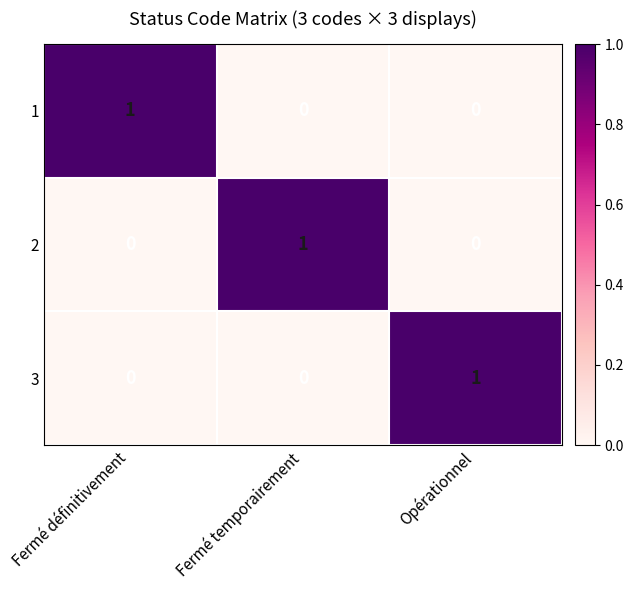

Is the value of 3 at Opérationnel greater than the value of 2 at Fermé définitivement?

Yes